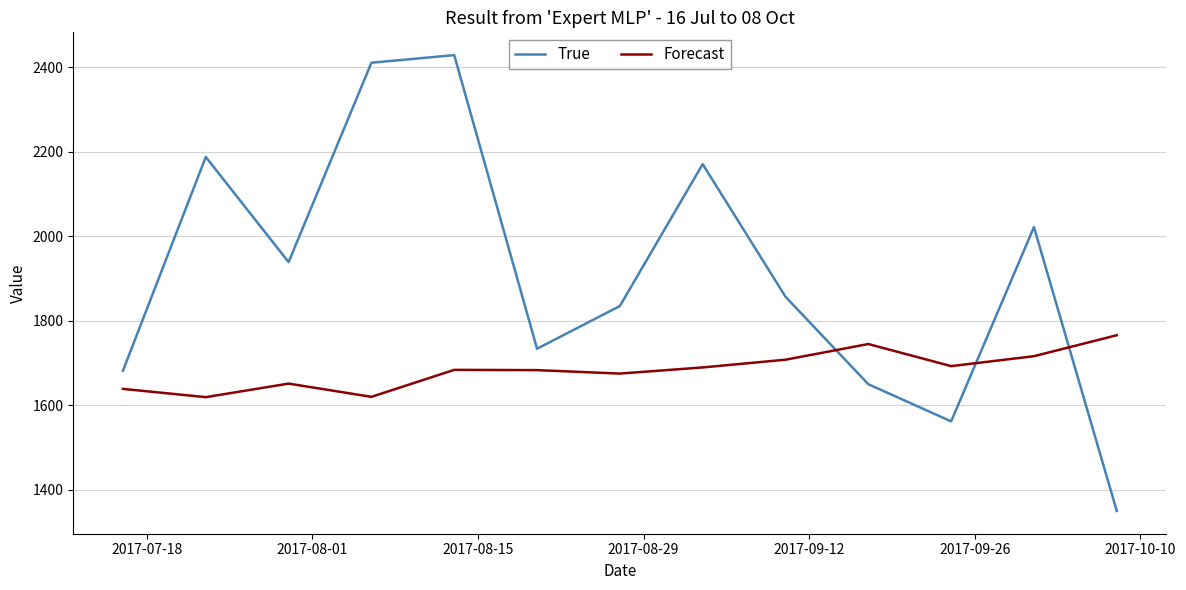

After their last crossing, which series has the higher values: True or Forecast?

Forecast